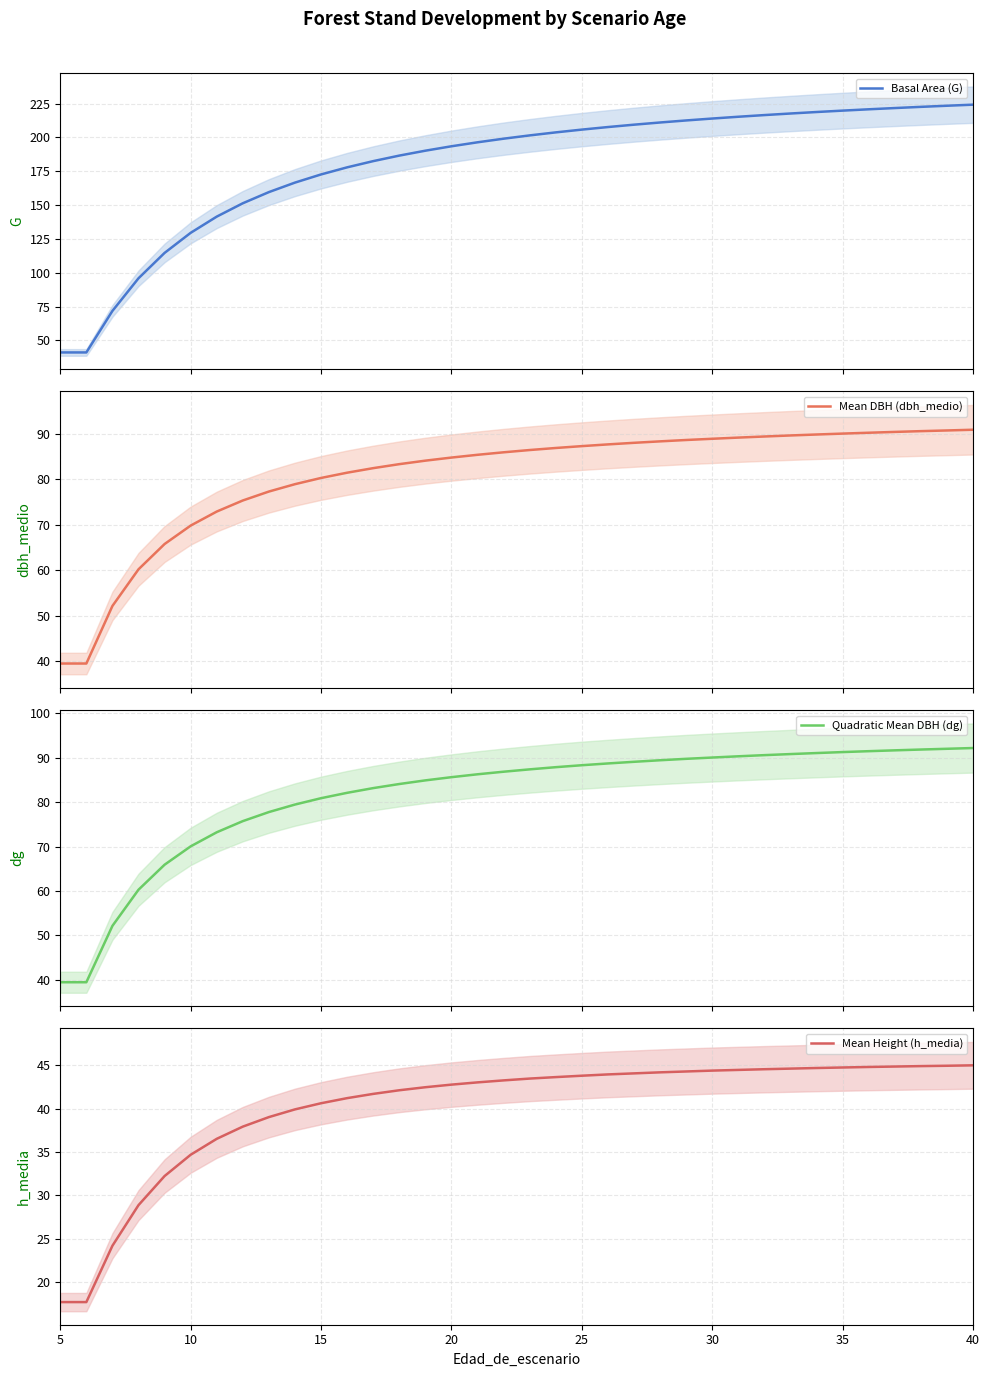

The value of Mean Height (h_media) at 25 is 43.8. True or false?

True